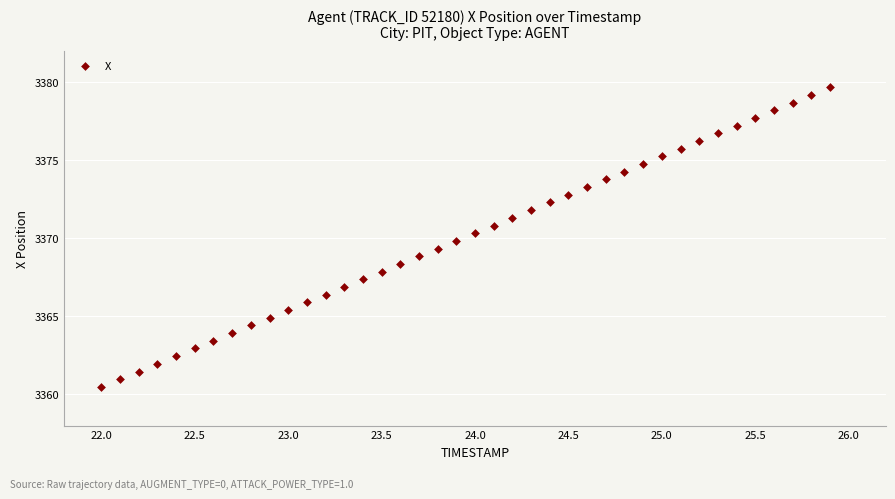

What is the range of Y values (max minus min)?

19.2